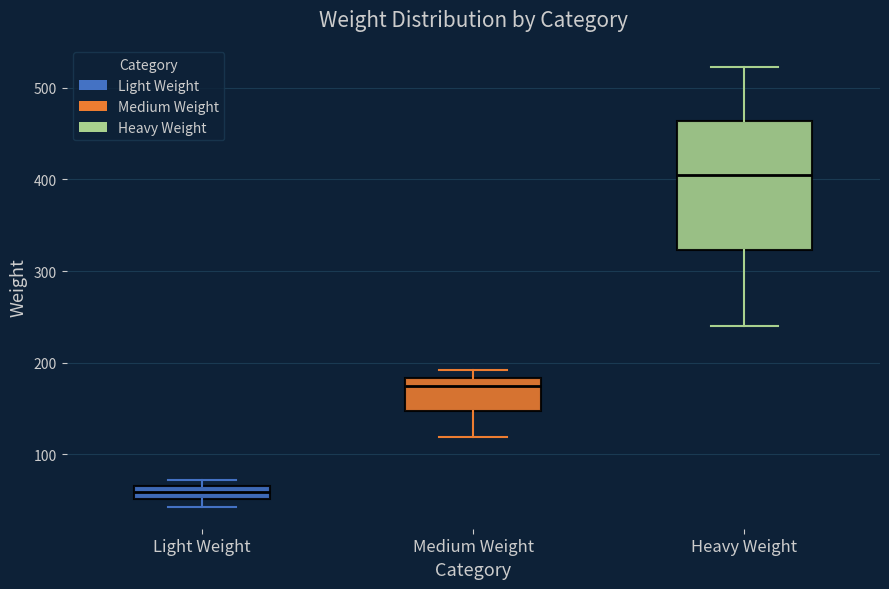

Comparing the boxes themselves (not the whiskers), which one is the tallest?

Heavy Weight